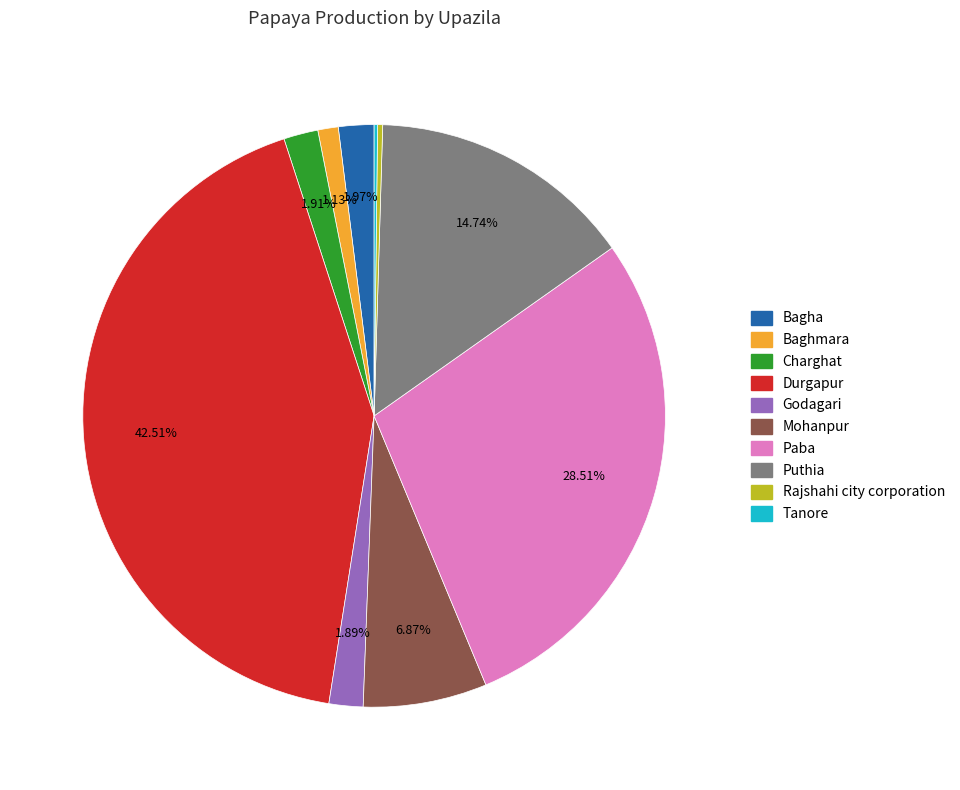

Combined, what portion of the pie is Baghmara and Durgapur?

43.6%